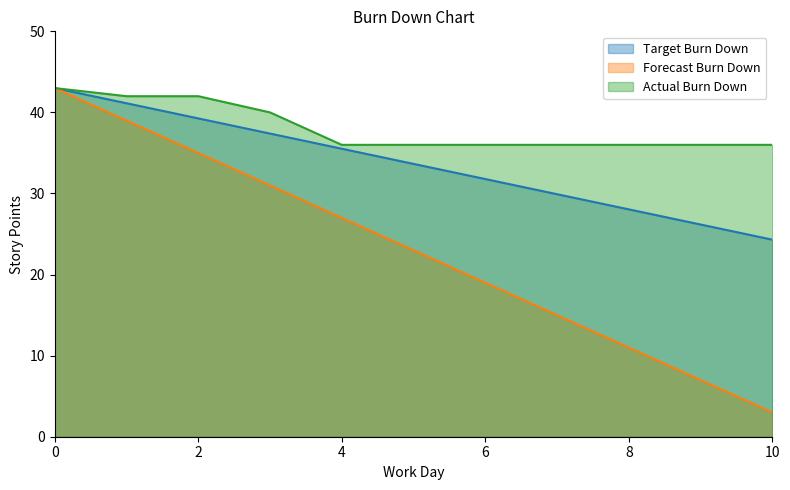

Count the Actual Burn Down values in the range 36 to 42.

10